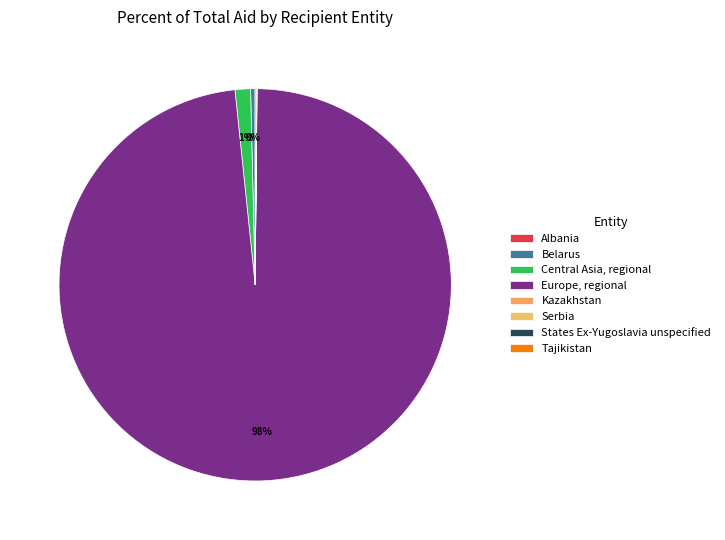

Does any single category account for the majority?

Yes